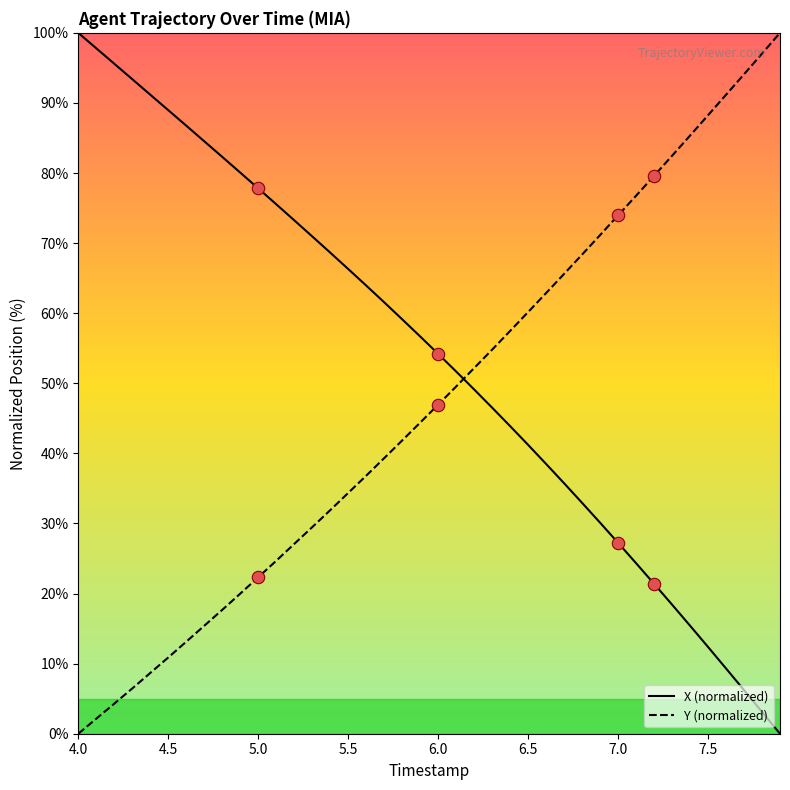

How many times do X (normalized) and Y (normalized) cross each other?

1